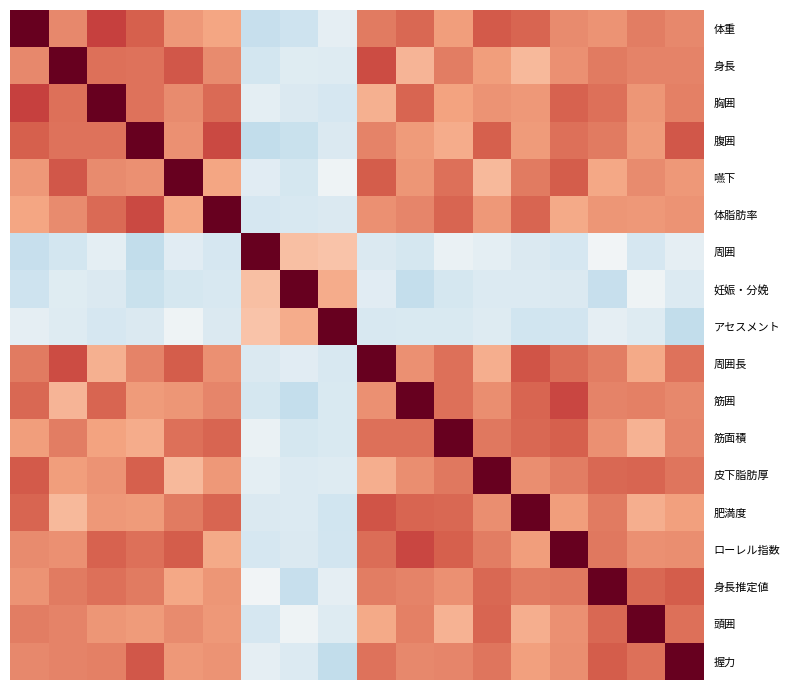

Rank the series by their maximum value, from lowest to highest.

体重, 身長, 胸囲, 腹囲, 嚥下, 体脂肪率, 周囲, 妊娠・分娩, アセスメント, 周囲長, 筋囲, 筋面積, 皮下脂肪厚, 肥満度, ローレル指数, 身長推定値, 頭囲, 握力